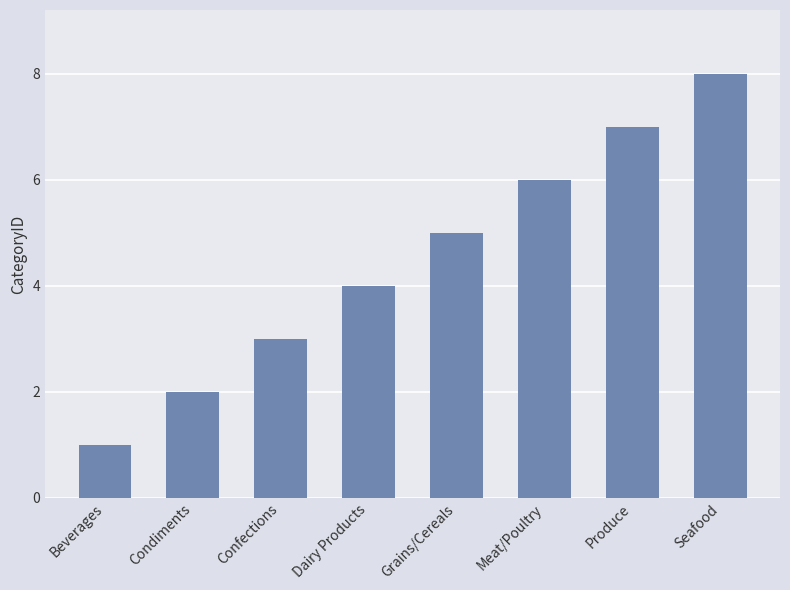

How many values are between 3 and 7?

5